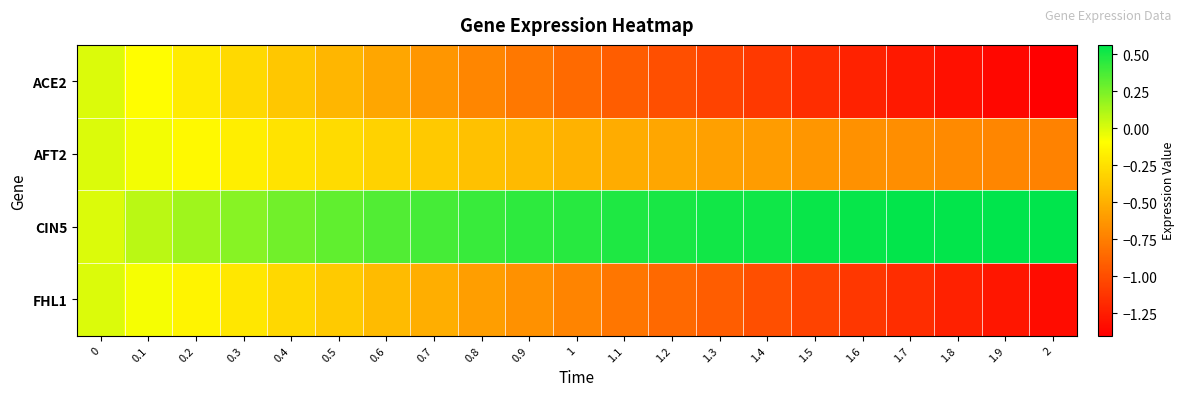

Which has a higher value, 0.1 or 1.6?

0.1